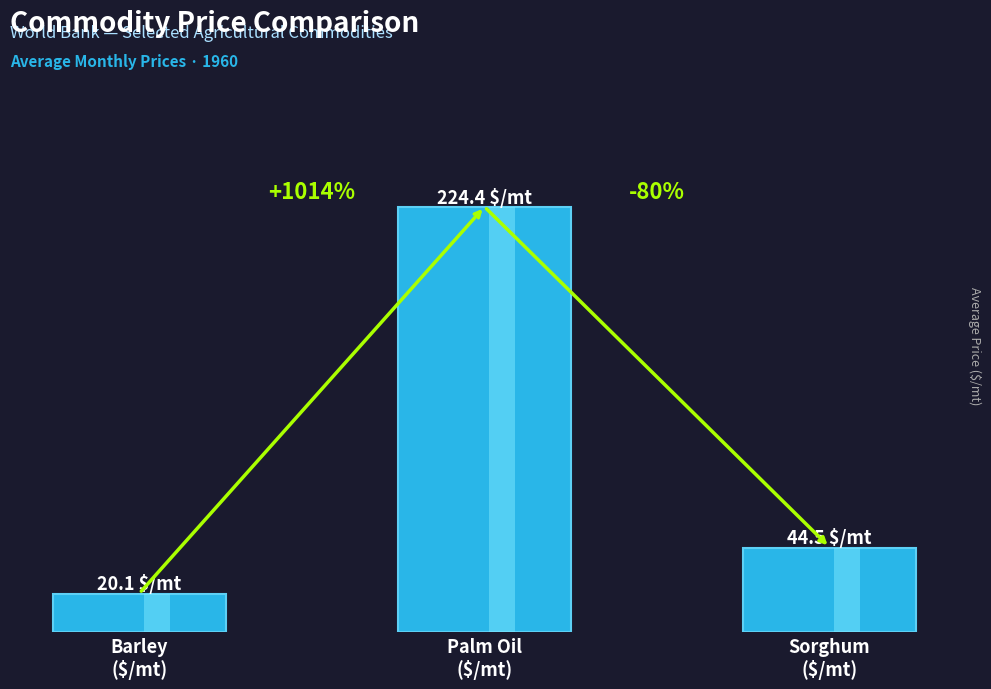

Reading left to right, transcribe all the data shown in this chart.

20.1	224.4	44.5